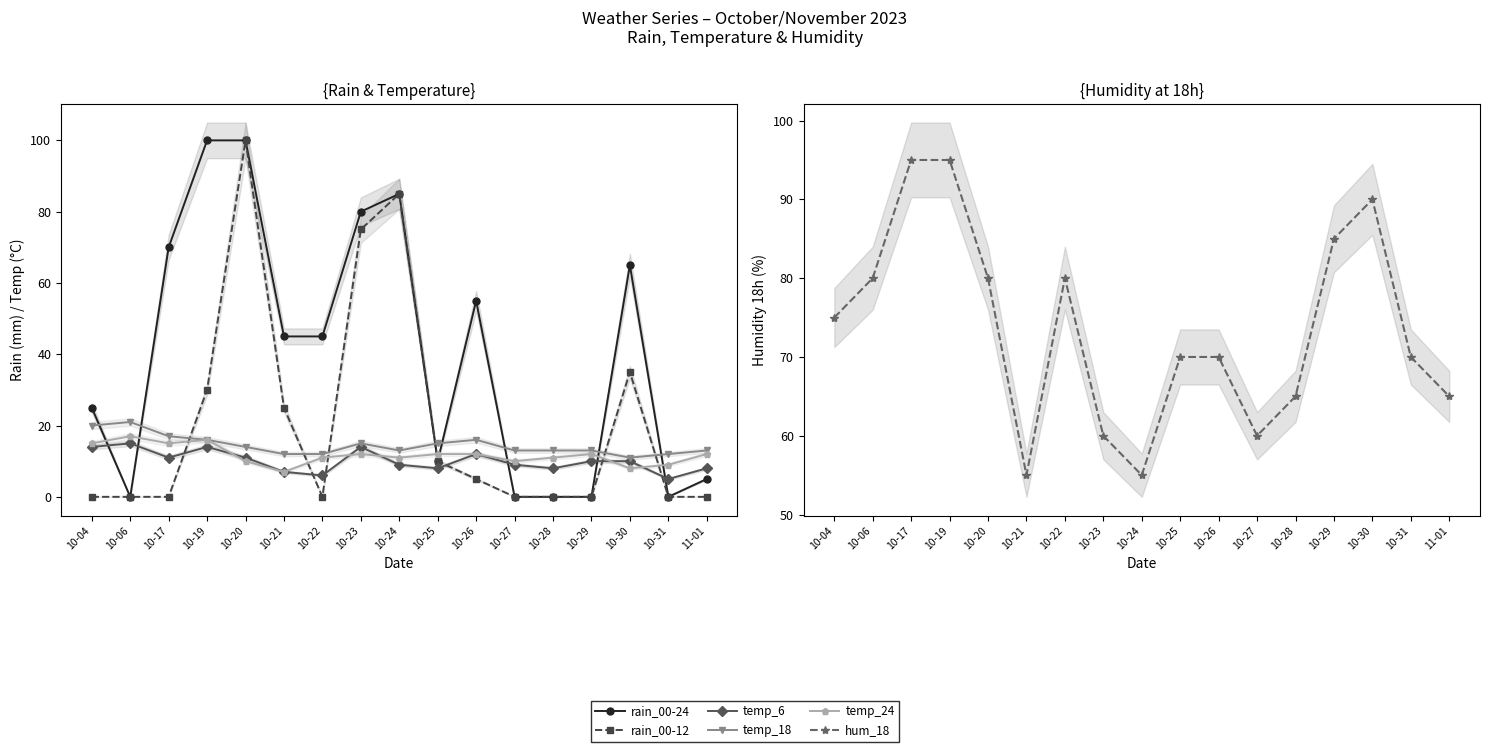

Is this an area chart (filled region under the line)?

No